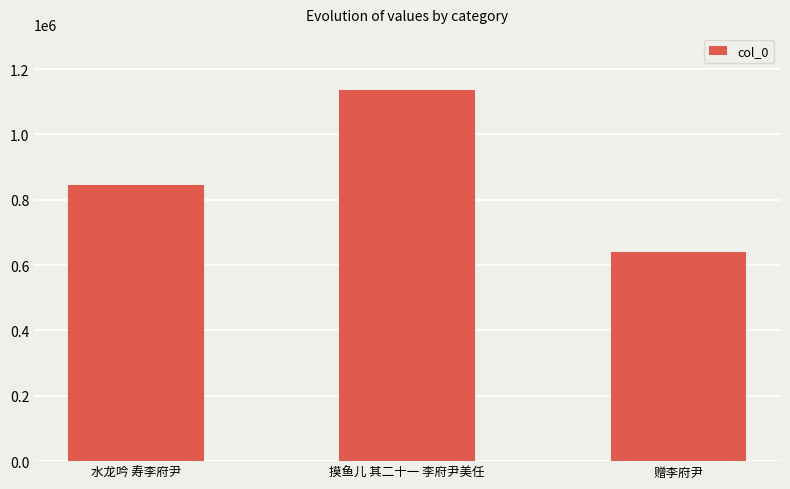

What is the change in value from 水龙吟 寿李府尹 to 摸鱼儿 其二十一 李府尹美任?

+291490